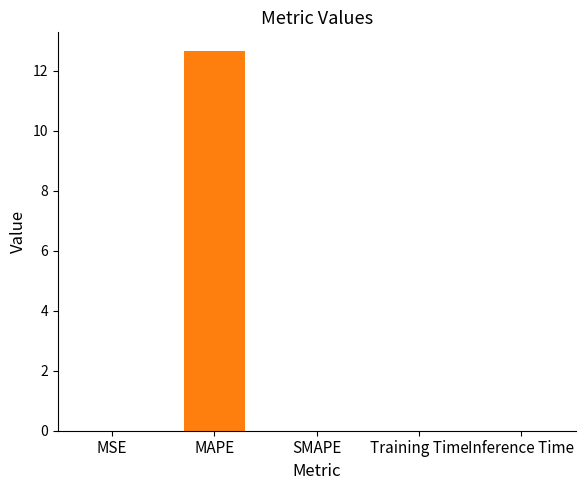

What is the sum of the values at MAPE and Inference Time?

12.6